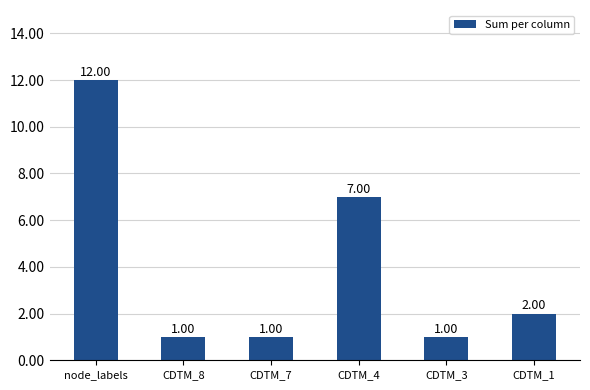

How many values are below 2?

3